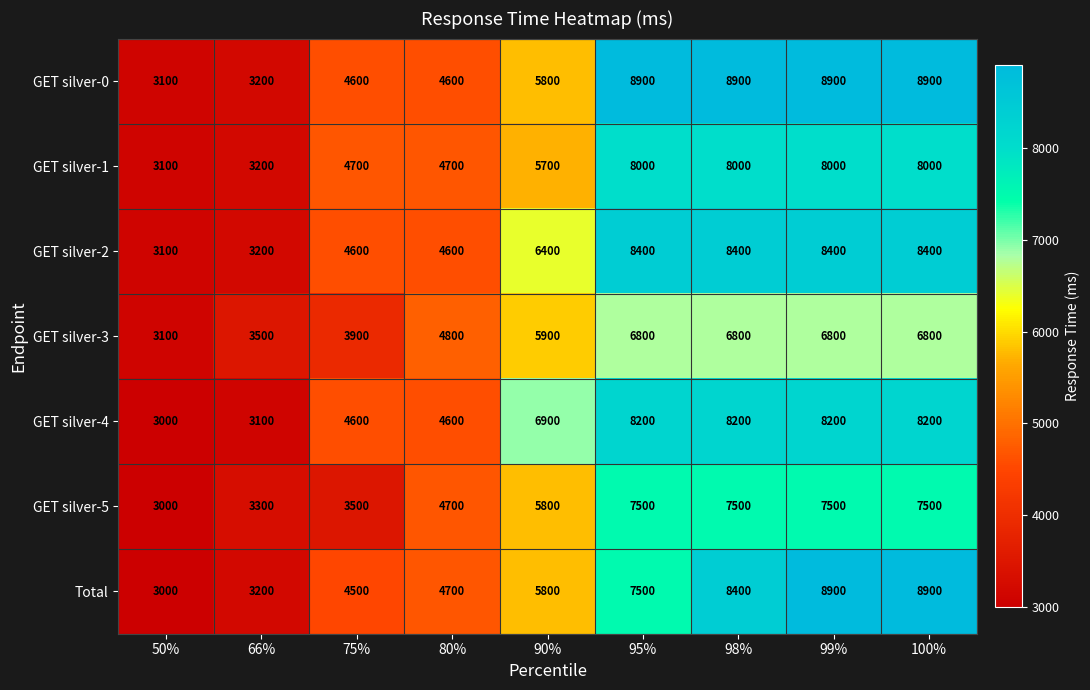

Which series has the largest total across all categories?

GET silver-0